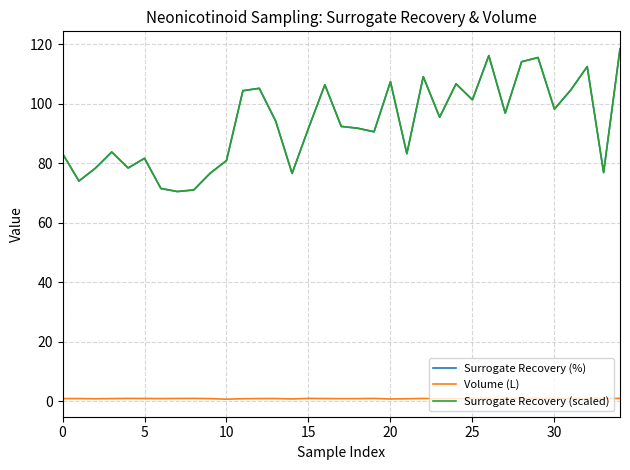

What is the difference between the maximum and second lowest values in the Volume (L) series?

0.2